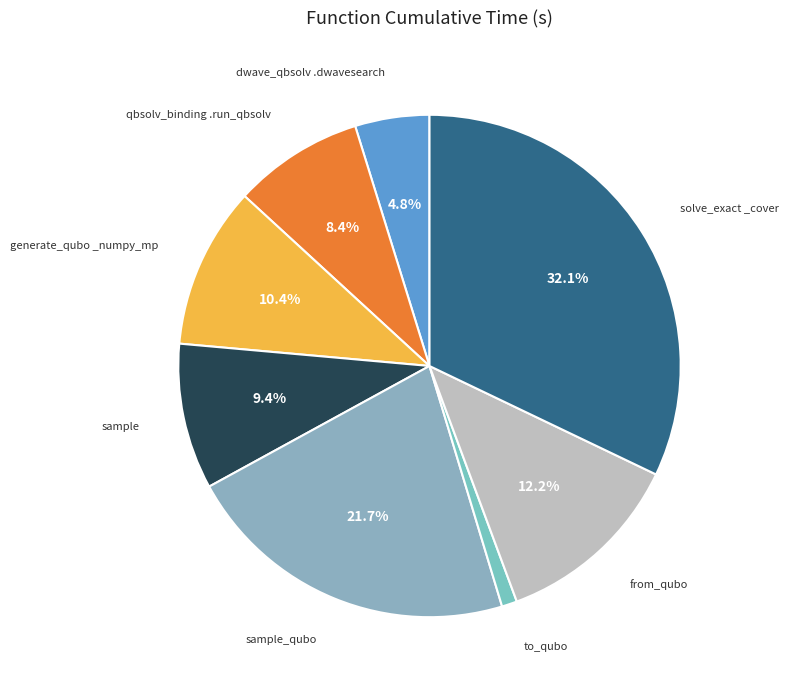

How many slices are in this pie chart?

8